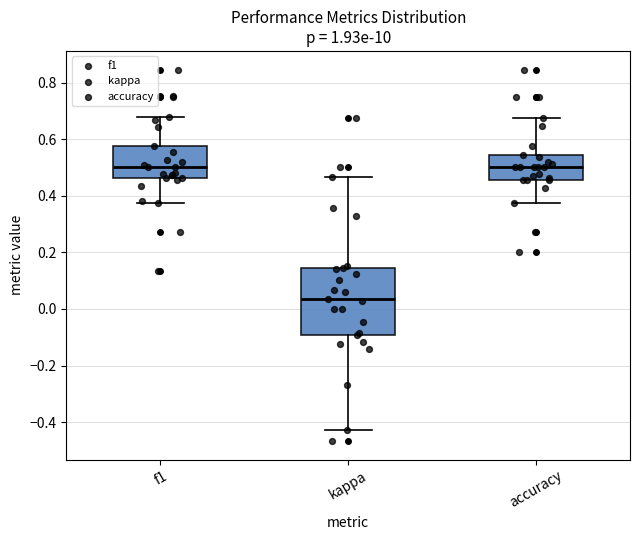

Reading left to right, transcribe this box plot: for each box, give where its median line is, the range the box spans, and where its two whiskers end, as read against the y-axis. The values are not printed on the chart, so give them approximately, as read against the axis.

f1: median 0.50, box 0.46 to 0.58, whiskers 0.38 to 0.68
kappa: median 0.04, box -0.10 to 0.14, whiskers -0.42 to 0.46
accuracy: median 0.50, box 0.46 to 0.54, whiskers 0.38 to 0.68